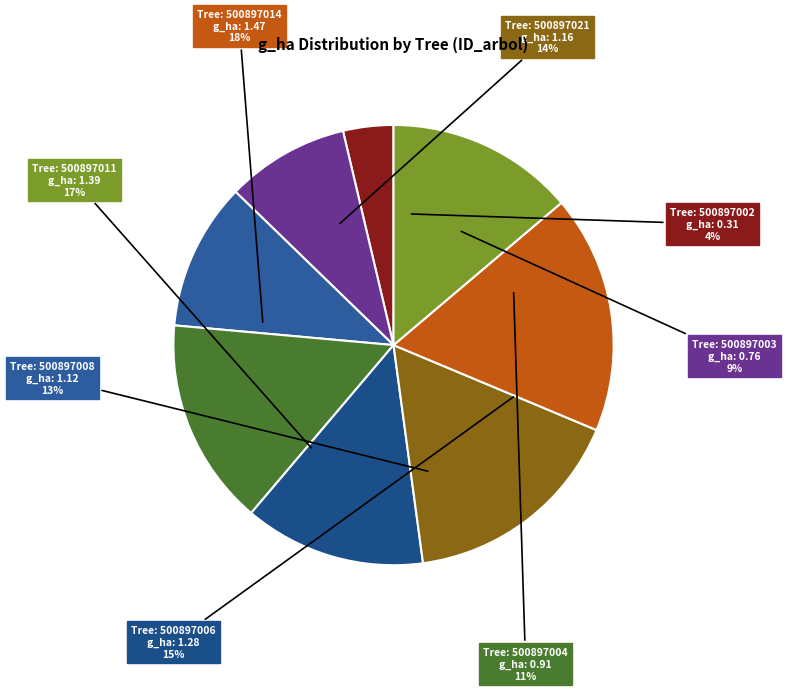

What percentage is NOT represented by 500897008?

86.7%